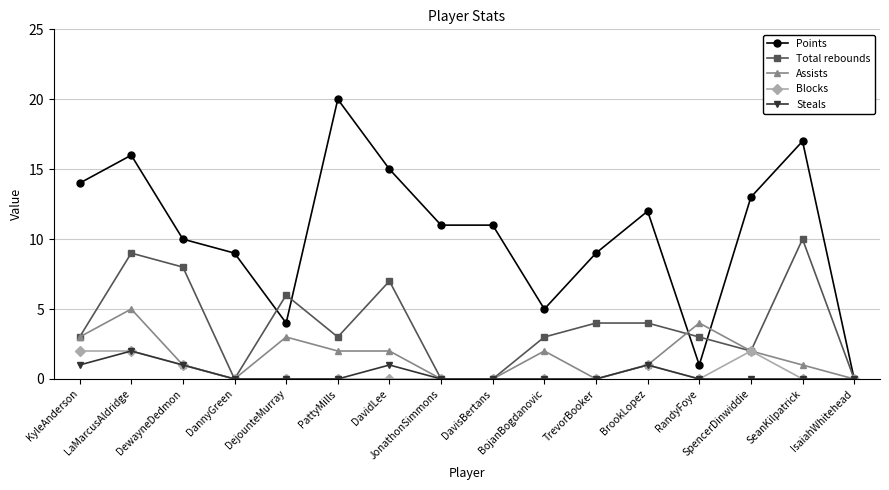

What is the spread (max minus min) of values at DannyGreen?

9